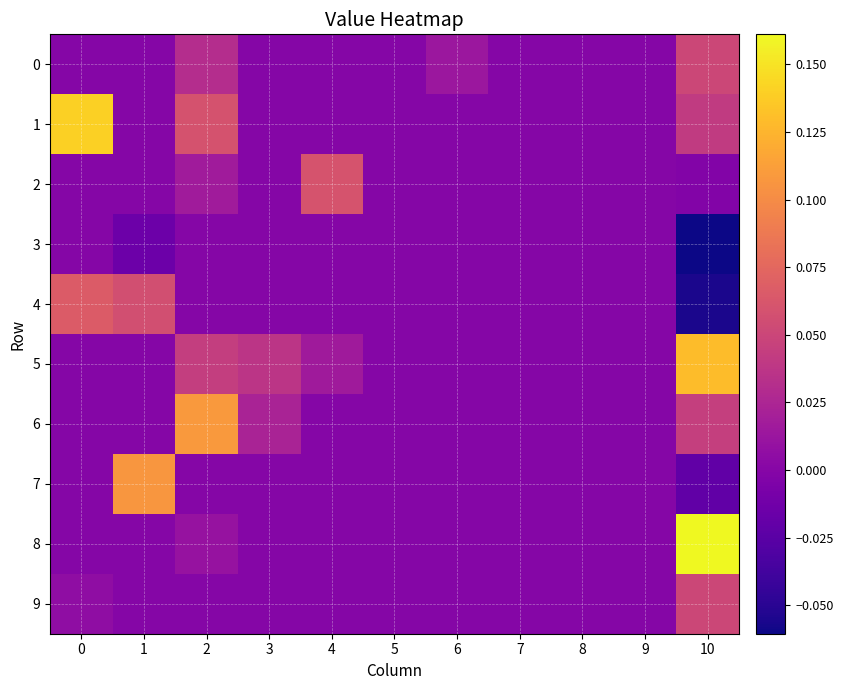

Which series has the largest total across all categories?

1